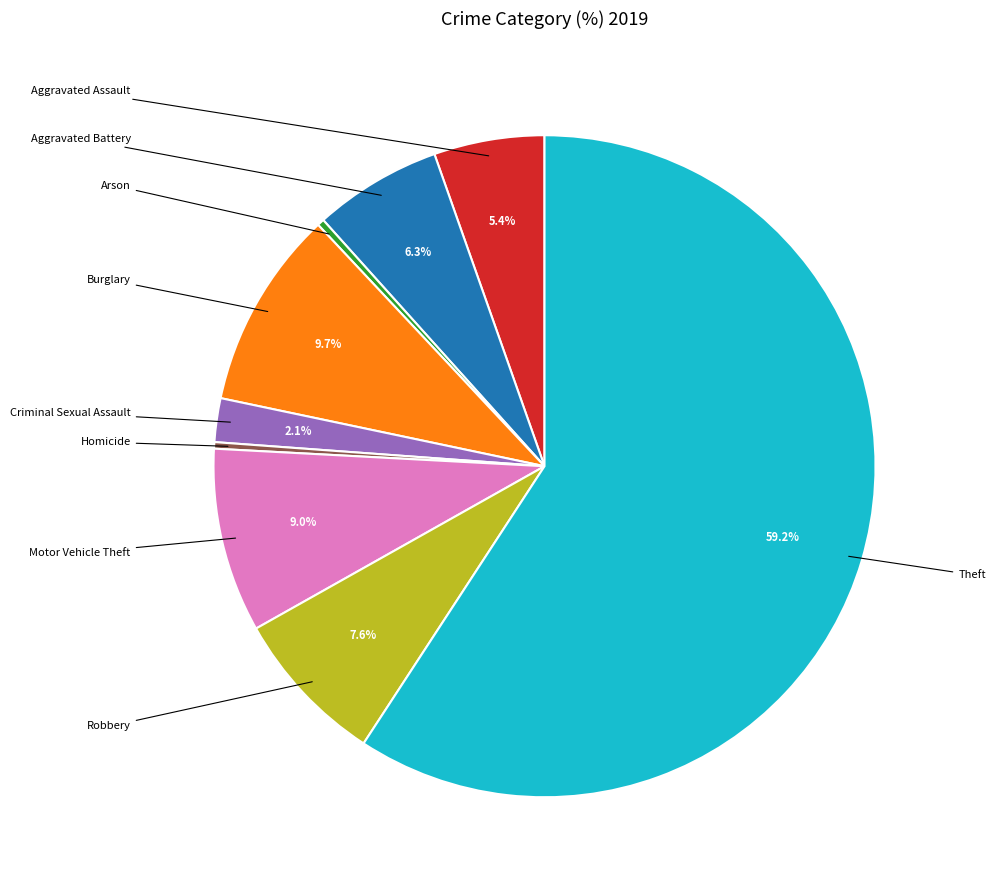

To the nearest percent, what percentage of the pie is Theft?

59%